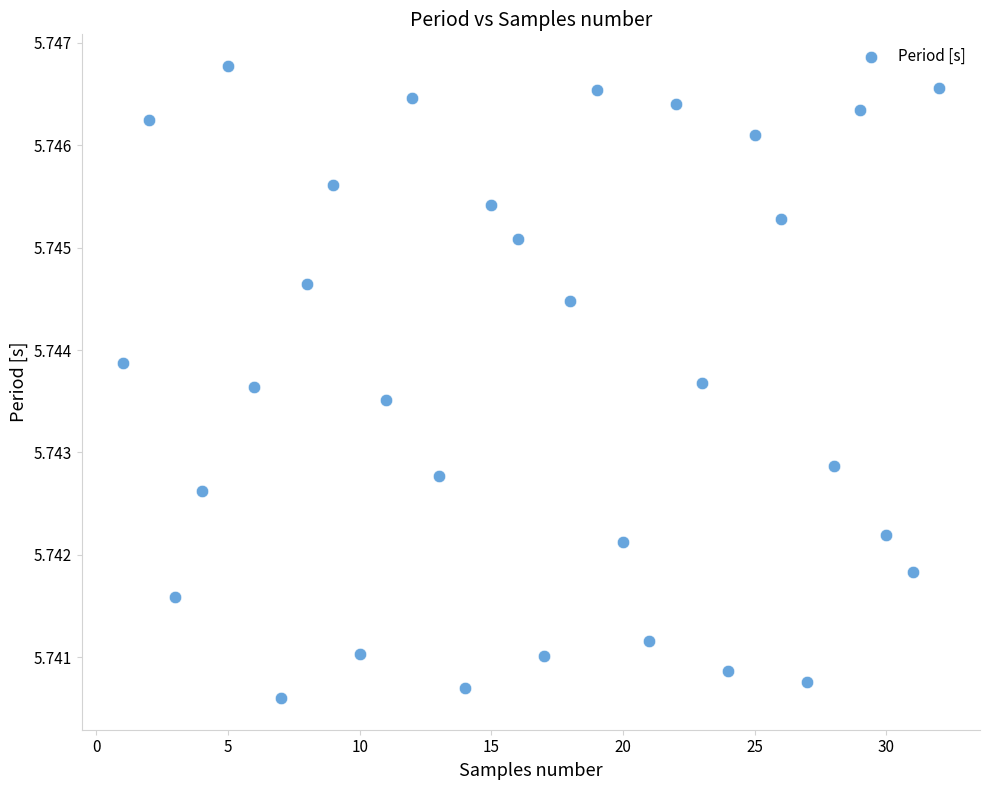

What is the range of X values (max minus min)?

31.0